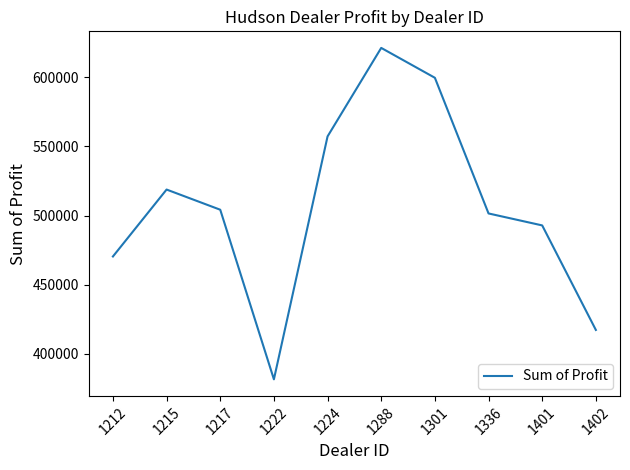

Between 1401 and 1402, which is larger?

1401